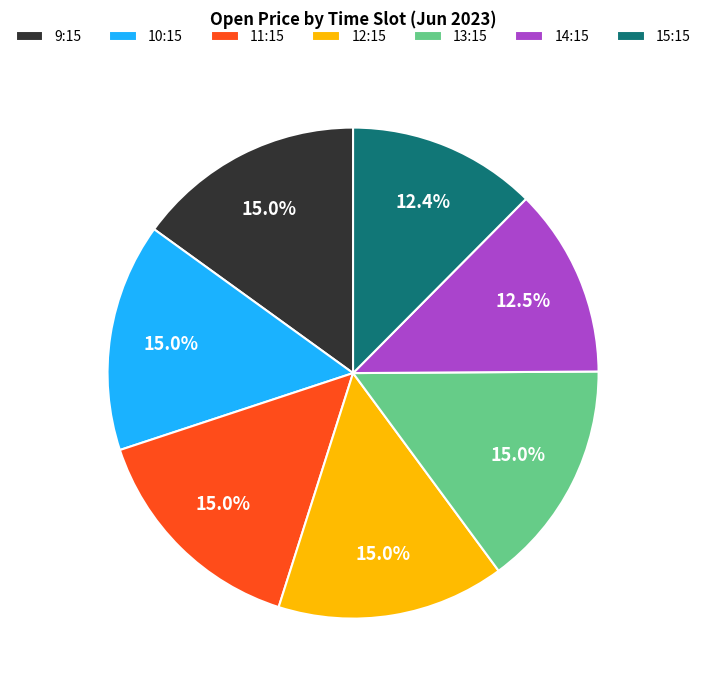

How many slices are in this pie chart?

7